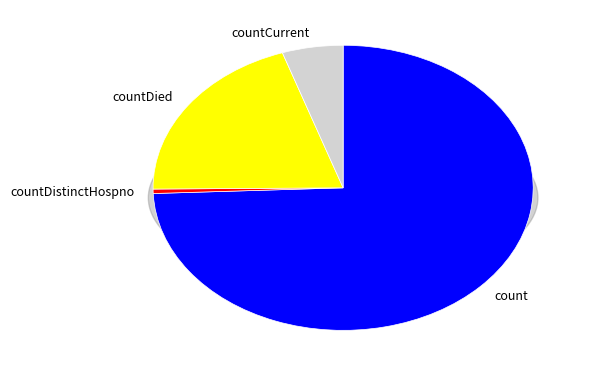

What percentage is the countDied slice, to the nearest percent?

20%